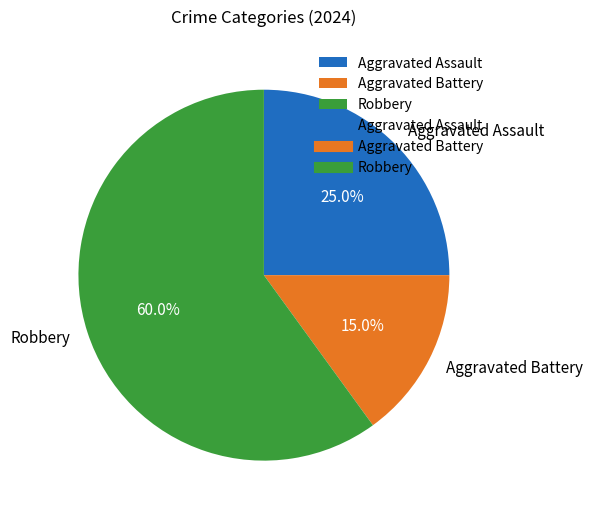

Combined, do Aggravated Battery and Robbery account for over 50%?

Yes